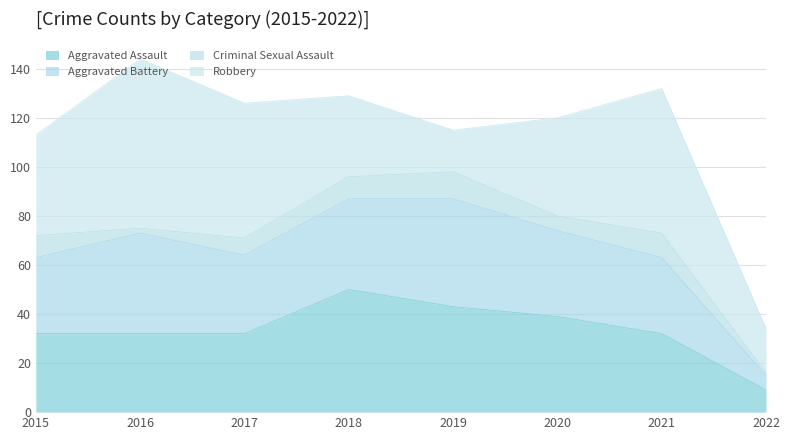

Is the value of Criminal Sexual Assault at 2015 greater than the value of Aggravated Battery at 2019?

No